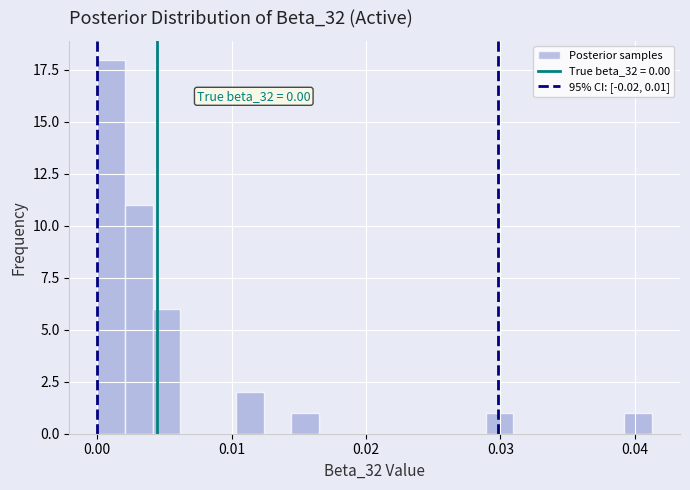

Read against the x-axis, roughly where is the centre of the tallest bar?

0.001